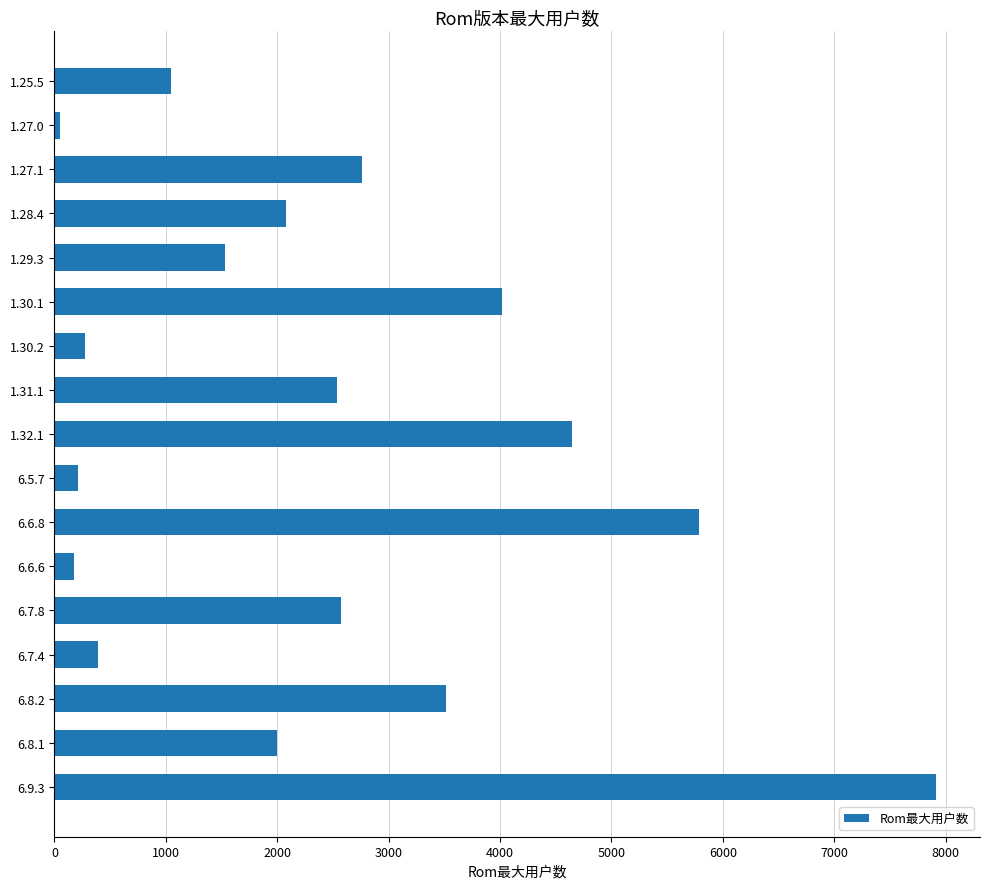

Is it true that the value at 1.28.4 is 2075?

True